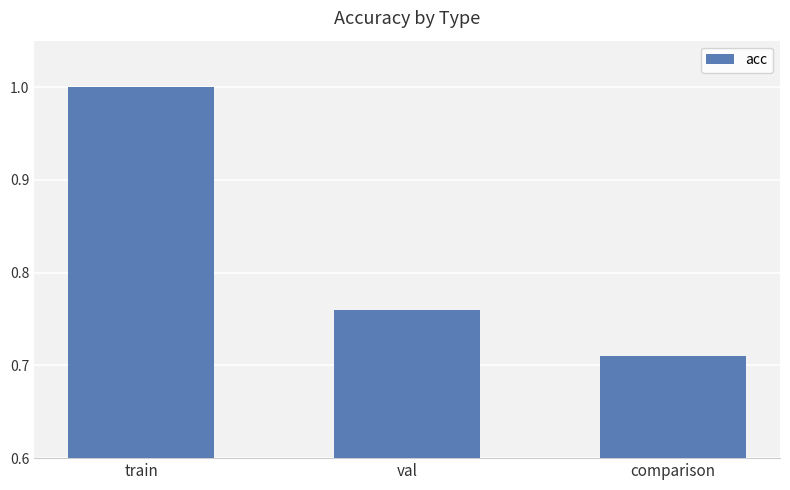

Which label corresponds to the smallest value in the chart?

comparison